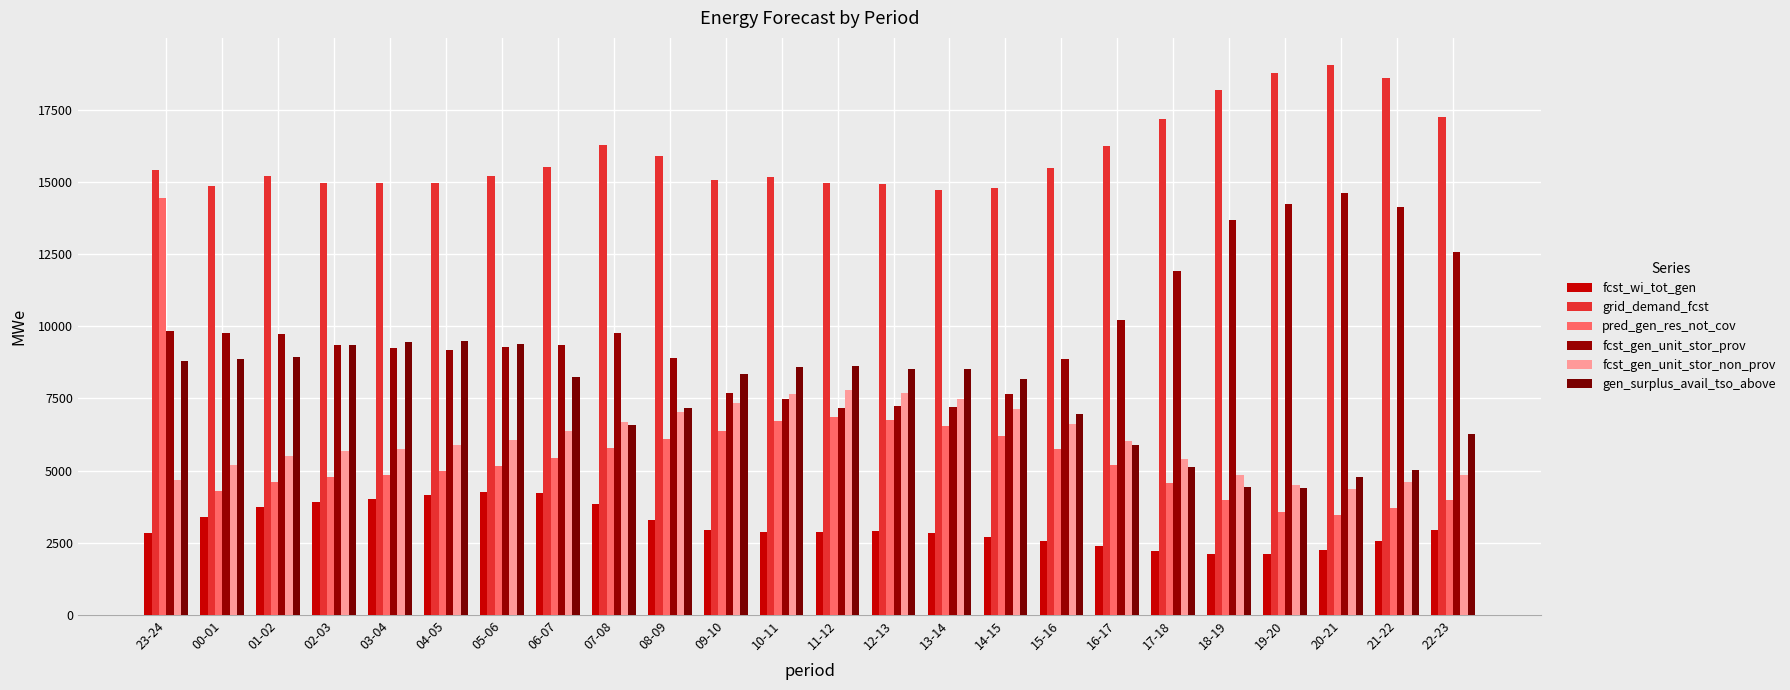

Reading right to left, what are all the values shown in this chart?

fcst_wi_tot_gen: 22-23=2941	21-22=2573	20-21=2240	19-20=2108	18-19=2111	17-18=2214	16-17=2373	15-16=2549	14-15=2710	13-14=2836	12-13=2898	11-12=2890	10-11=2856	09-10=2929	08-09=3301	07-08=3846	06-07=4212	05-06=4248	04-05=4146	03-04=4020	02-03=3922	01-02=3739	00-01=3410	23-24=2825
grid_demand_fcst: 22-23=17248	21-22=18583	20-21=19037	19-20=18765	18-19=18195	17-18=17176	16-17=16230	15-16=15489	14-15=14788	13-14=14727	12-13=14930	11-12=14978	10-11=15161	09-10=15076	08-09=15891	07-08=16284	06-07=15513	05-06=15192	04-05=14959	03-04=14951	02-03=14955	01-02=15202	00-01=14872	23-24=15424
pred_gen_res_not_cov: 22-23=3989	21-22=3711	20-21=3454	19-20=3555	18-19=3972	17-18=4562	16-17=5191	15-16=5735	14-15=6199	13-14=6546	12-13=6755	11-12=6846	10-11=6709	09-10=6385	08-09=6109	07-08=5794	06-07=5443	05-06=5147	04-05=4982	03-04=4860	02-03=4767	01-02=4615	00-01=4290	23-24=14431
fcst_gen_unit_stor_prov: 22-23=12589	21-22=14134	20-21=14627	19-20=14233	18-19=13673	17-18=11925	16-17=10207	15-16=8881	14-15=7648	13-14=7213	12-13=7223	11-12=7157	10-11=7481	09-10=7699	08-09=8917	07-08=9765	06-07=9334	05-06=9279	04-05=9185	03-04=9237	02-03=9336	01-02=9741	00-01=9752	23-24=9827
fcst_gen_unit_stor_non_prov: 22-23=4833	21-22=4615	20-21=4365	19-20=4488	18-19=4837	17-18=5416	16-17=6018	15-16=6602	14-15=7125	13-14=7494	12-13=7702	11-12=7796	10-11=7650	09-10=7332	08-09=7029	07-08=6682	06-07=6361	05-06=6052	04-05=5890	03-04=5764	02-03=5670	01-02=5511	00-01=5192	23-24=4672
gen_surplus_avail_tso_above: 22-23=6267	21-22=5025	20-21=4776	19-20=4413	18-19=4437	17-18=5133	16-17=5883	15-16=6944	14-15=8188	13-14=8524	12-13=8510	11-12=8640	10-11=8574	09-10=8355	08-09=7177	07-08=6576	06-07=8238	05-06=9392	04-05=9502	03-04=9471	02-03=9350	01-02=8922	00-01=8874	23-24=8798